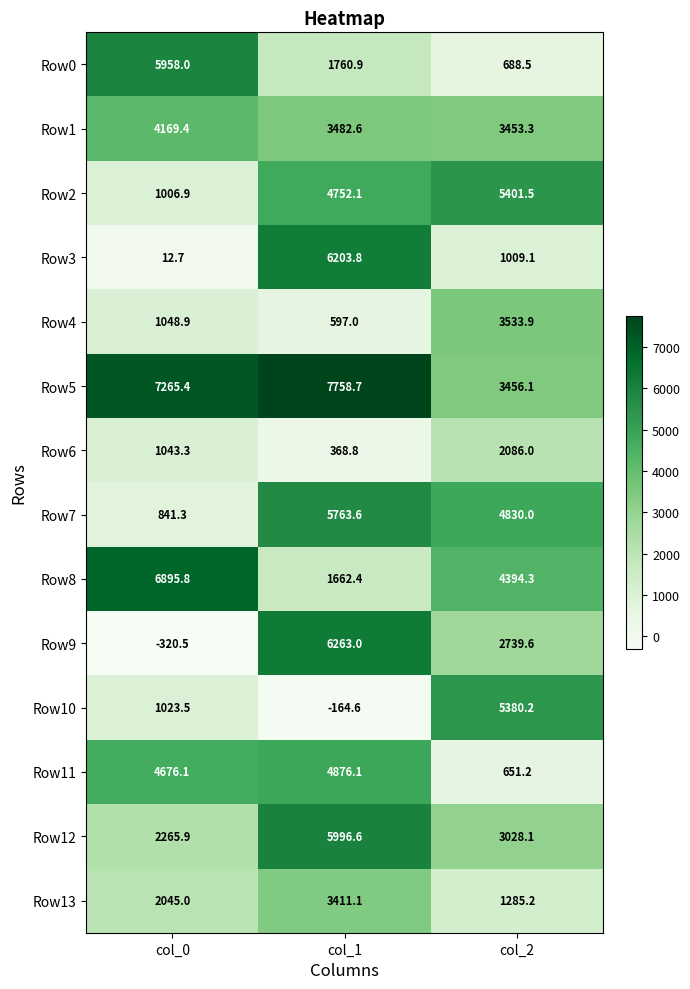

What is the difference between the highest and lowest values at col_1?

7923.3